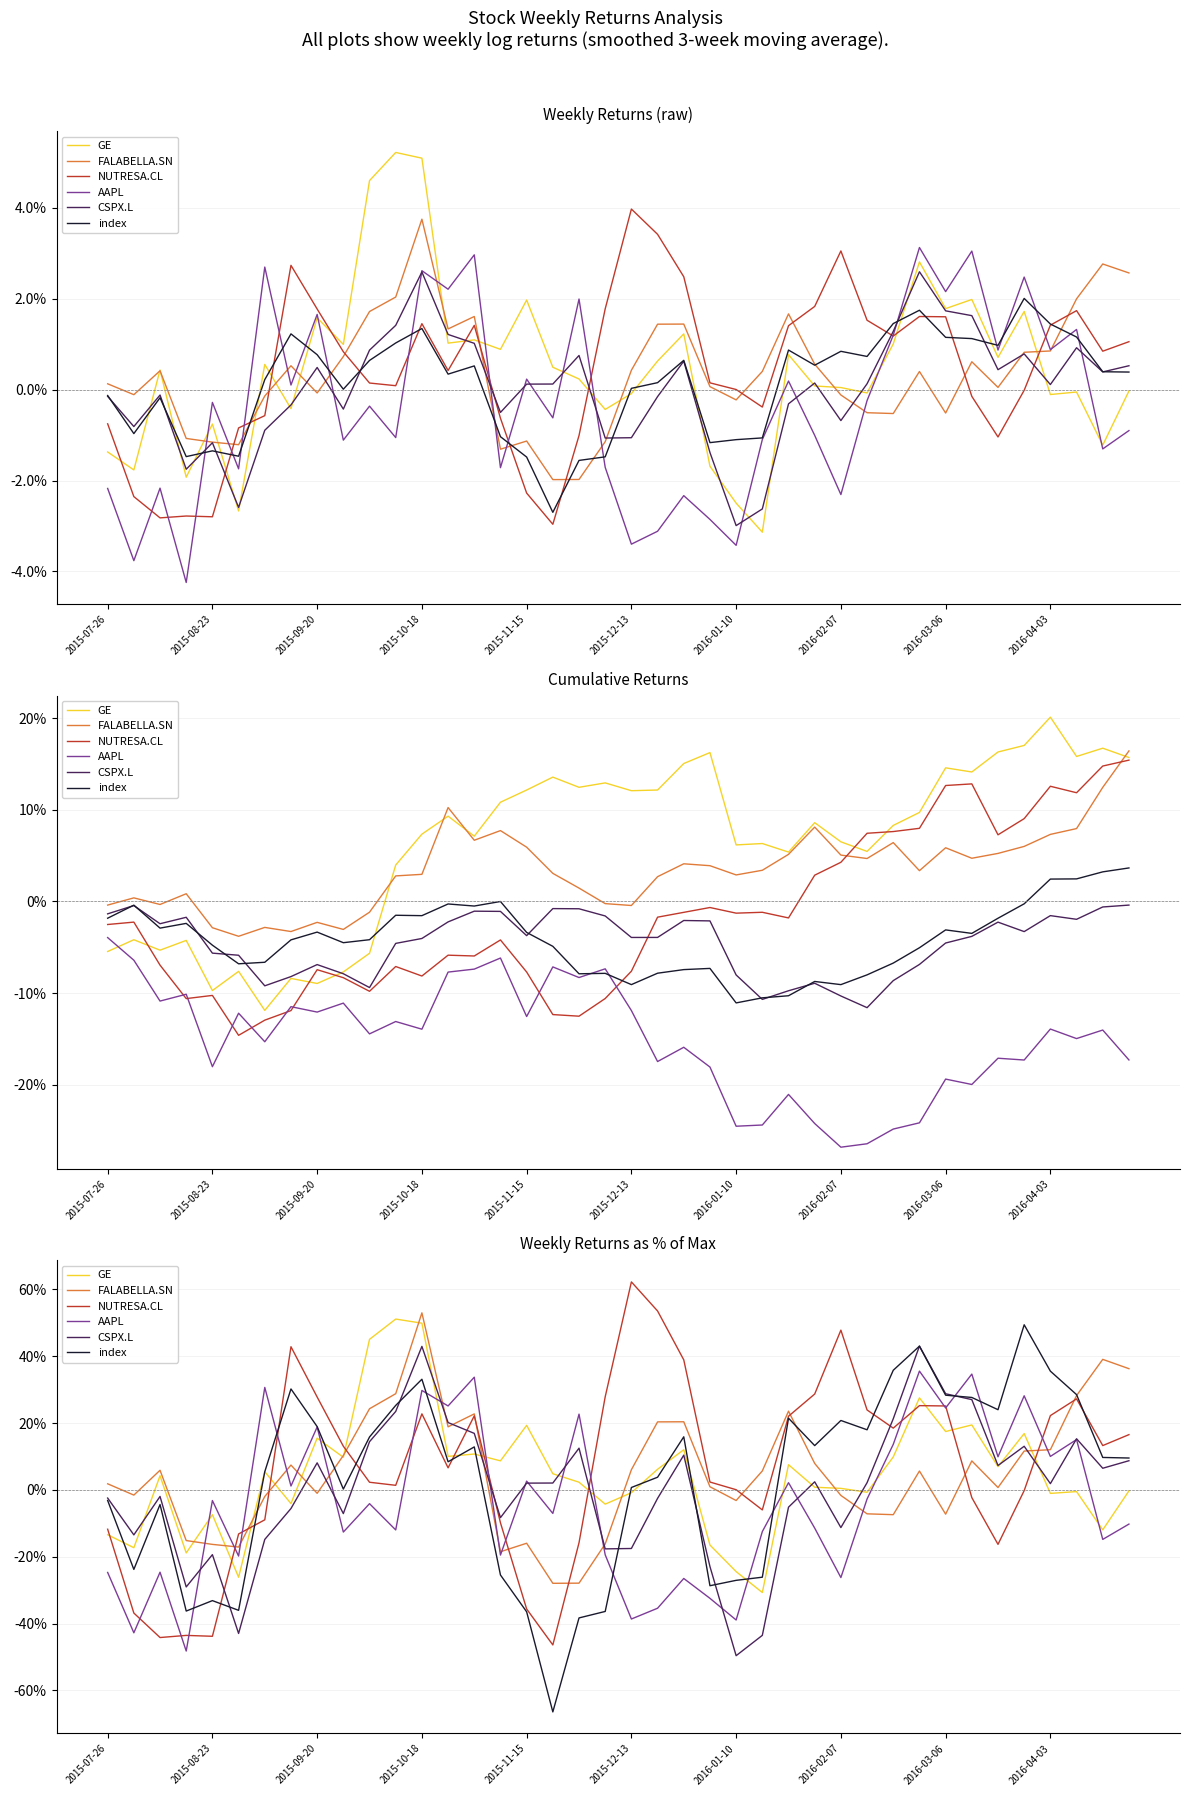

True or false: NUTRESA.CL and GE cross at least once.

True